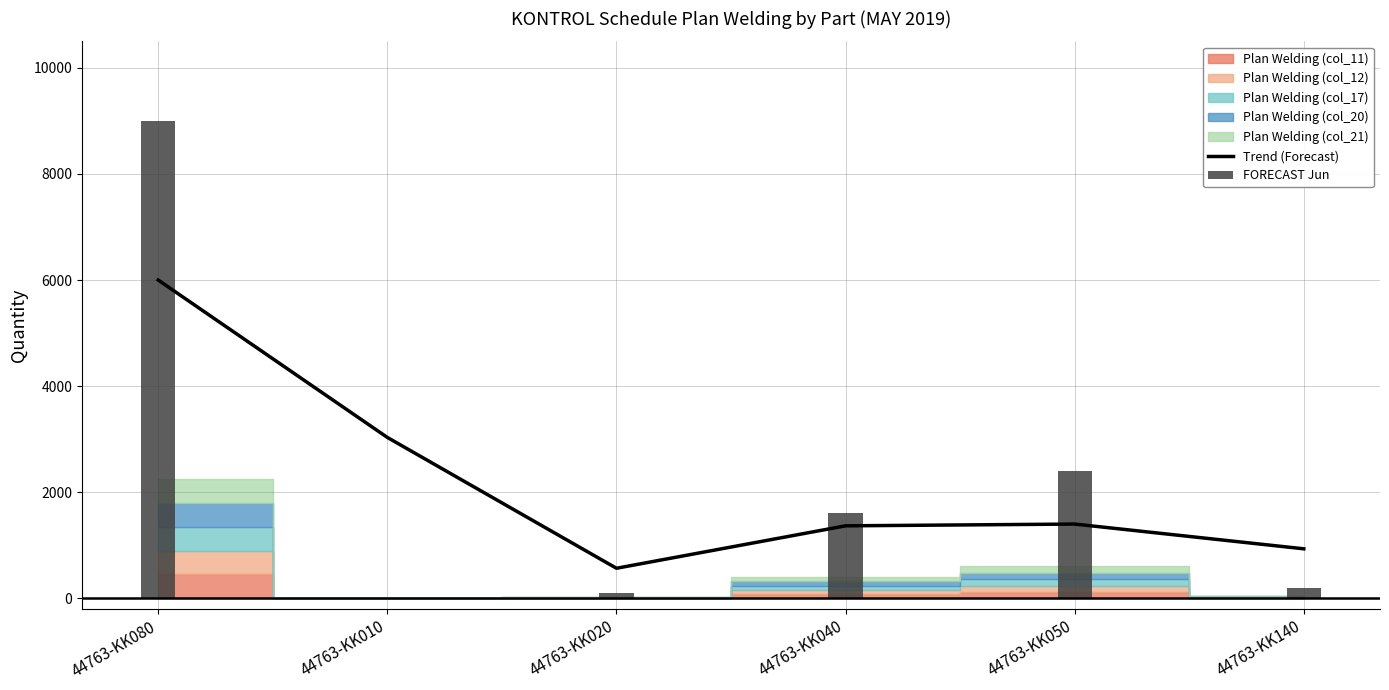

What is the difference between the second highest and minimum values in the Trend (Forecast) series?

2466.7